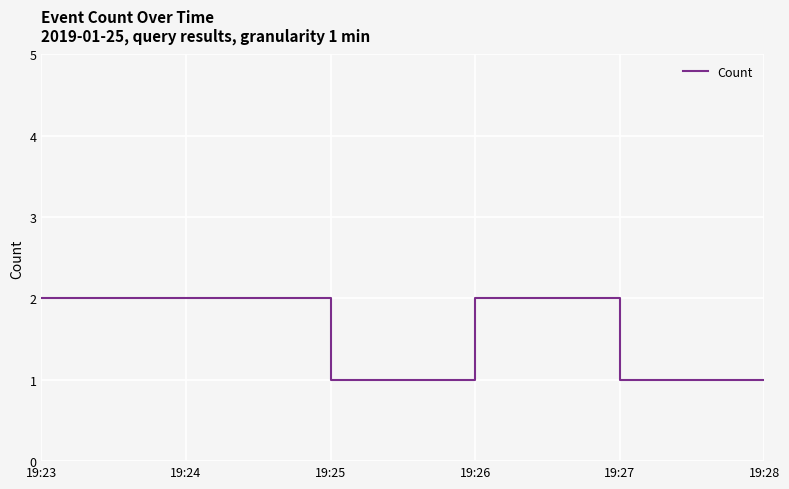

The chart shows a value of 1 at 19:25. True or false?

True